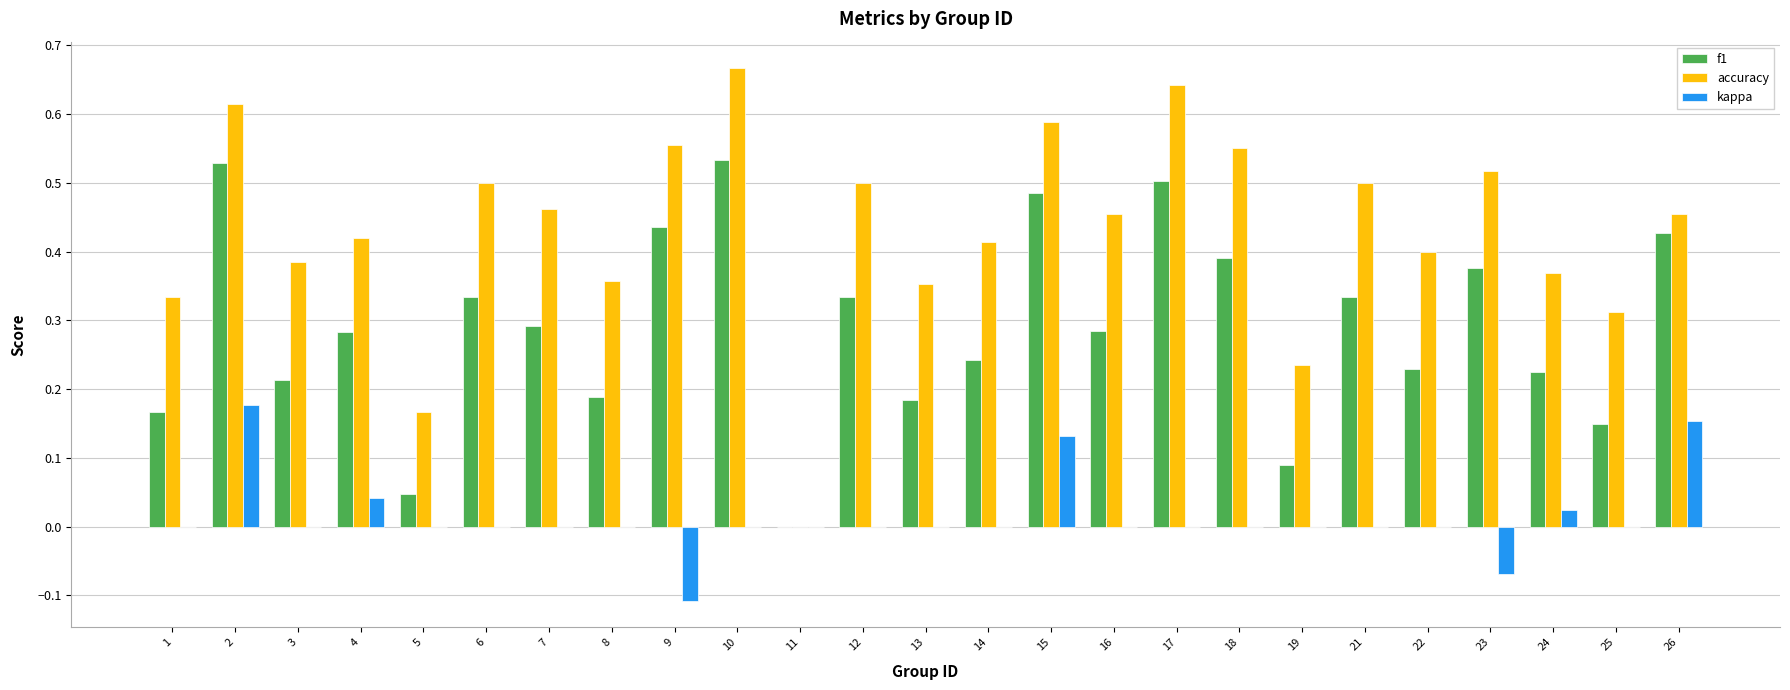

What are all the series names shown in the legend?

f1, accuracy, kappa